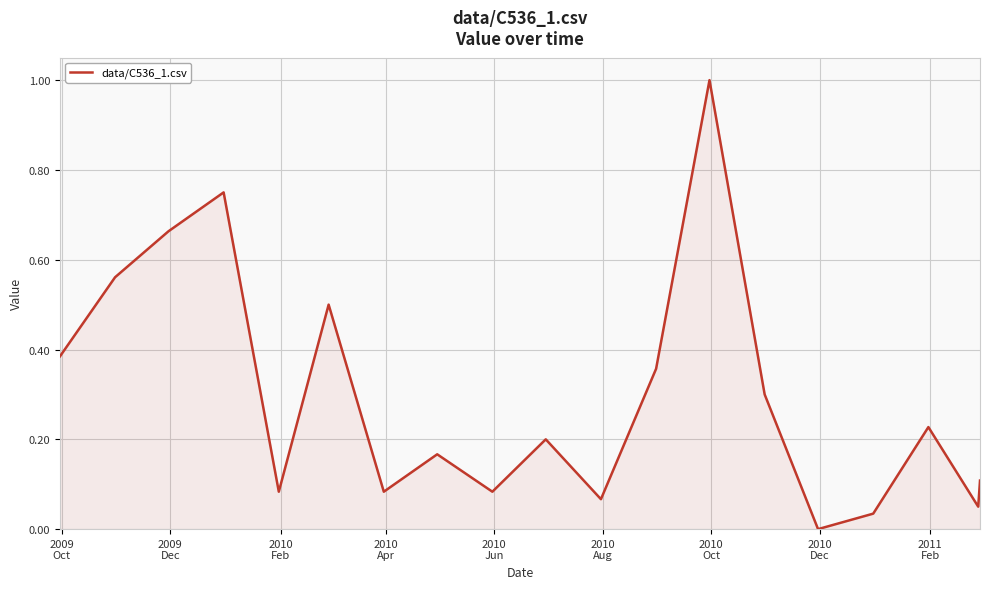

What is the greatest value displayed?

1.0